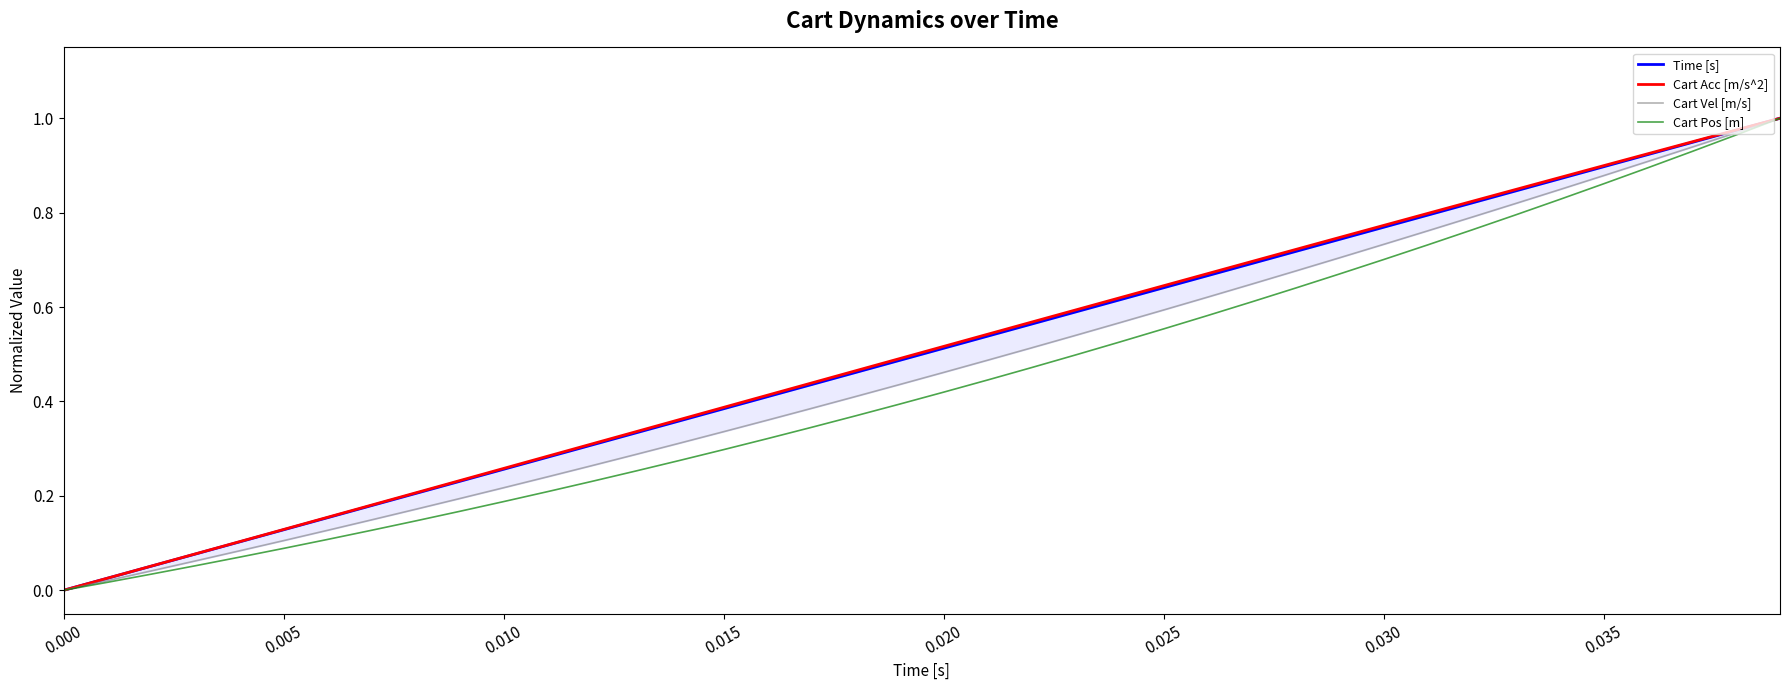

What are all the series names shown in the legend?

Time [s], Cart Acc [m/s^2], Cart Vel [m/s], Cart Pos [m]